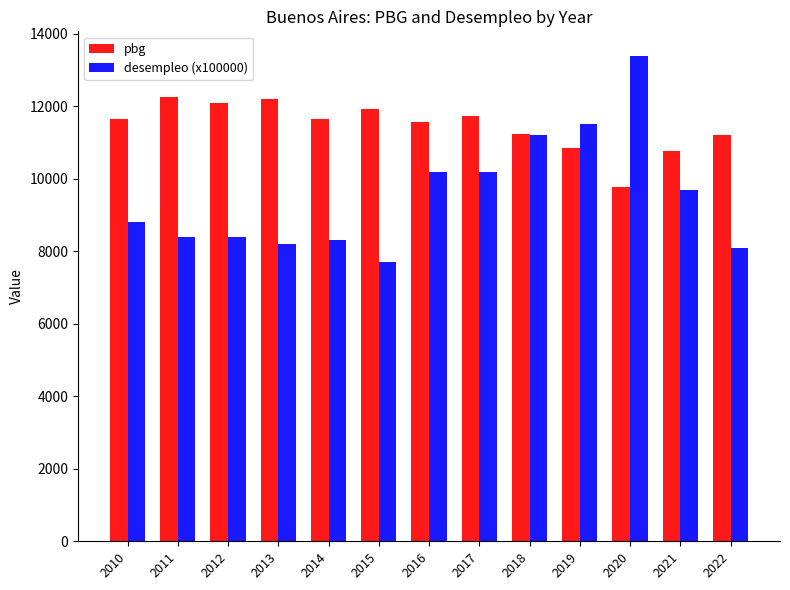

What is the difference between the pbg values at 2017 and 2012?

355